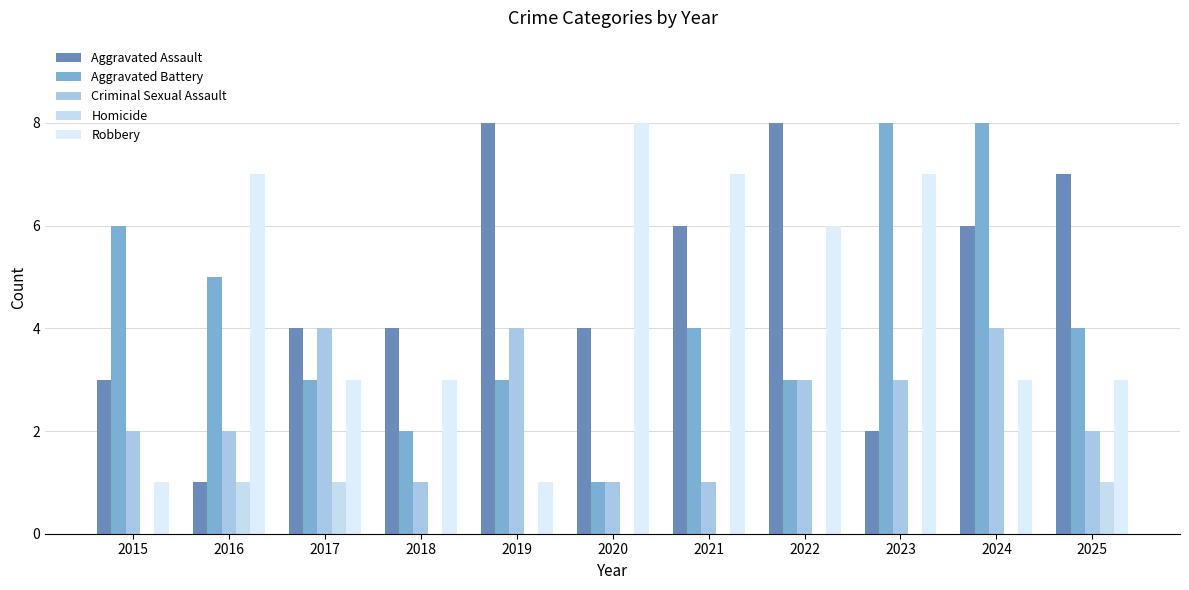

How many Aggravated Assault values are between 3 and 7?

7